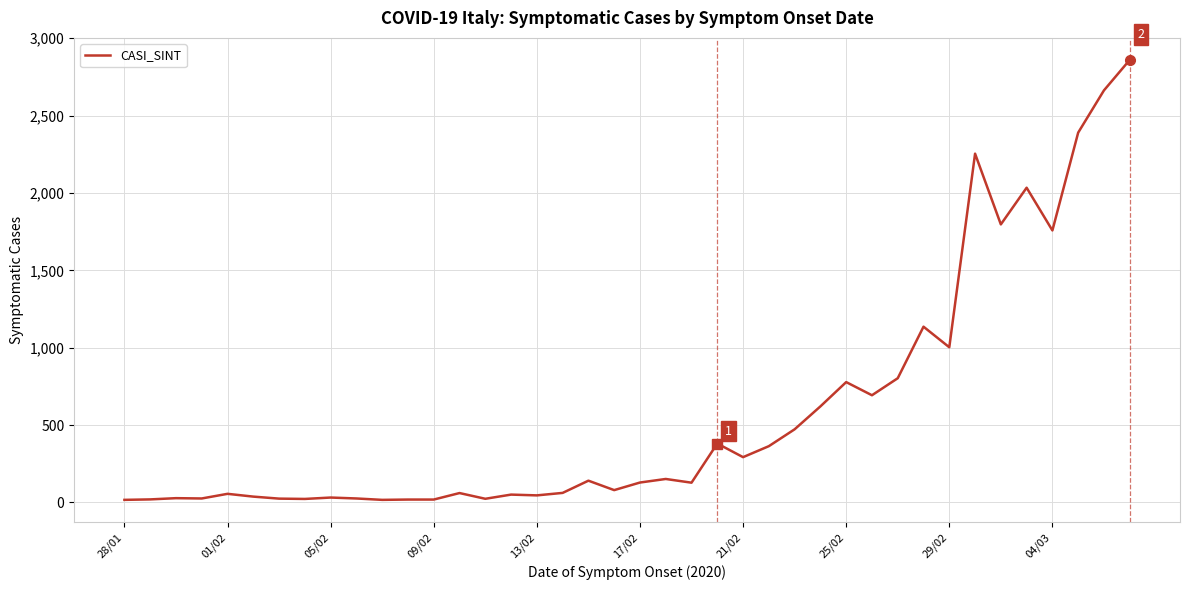

What is the greatest value displayed?

2860